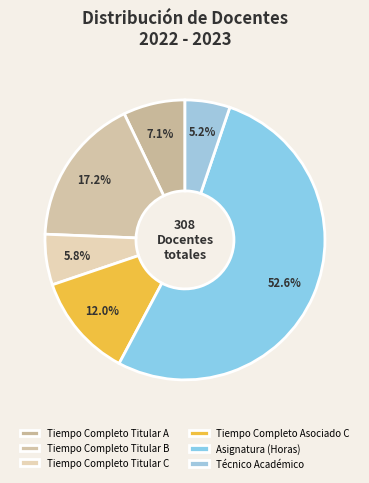

What percentage is NOT represented by Asignatura (Horas)?

47.4%